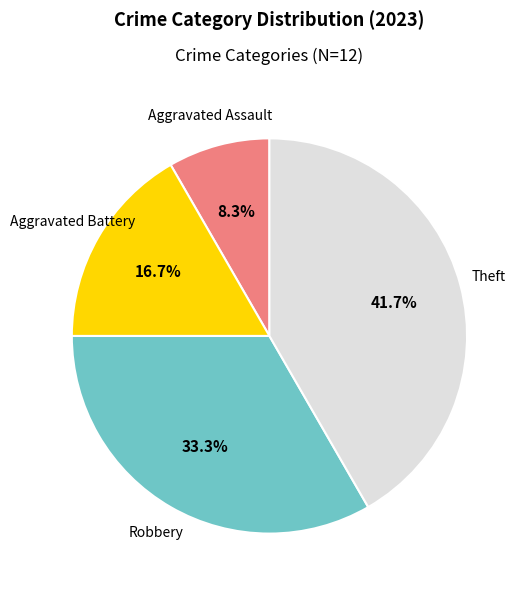

Is there any slice that represents more than half of the pie?

No